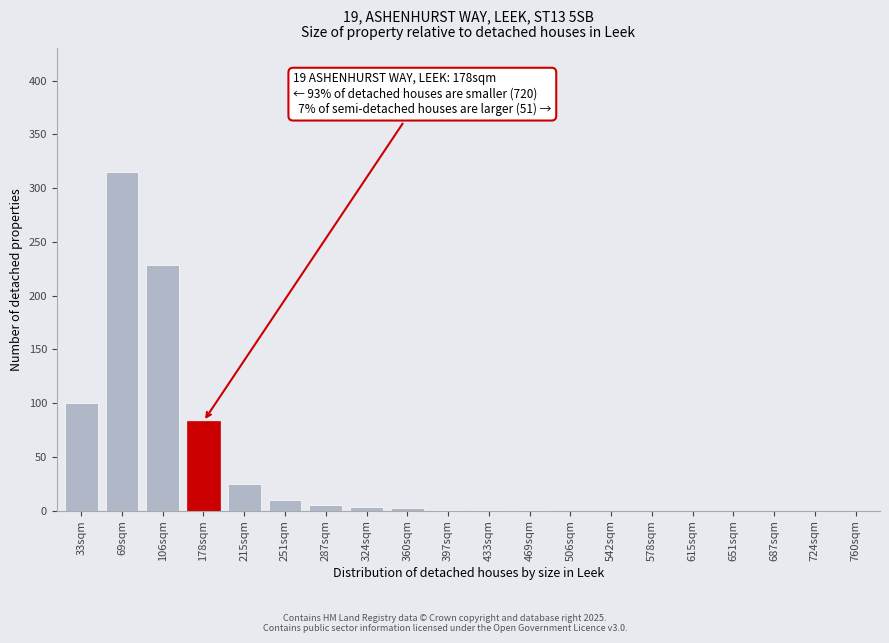

What is the maximum value shown in the chart?

315